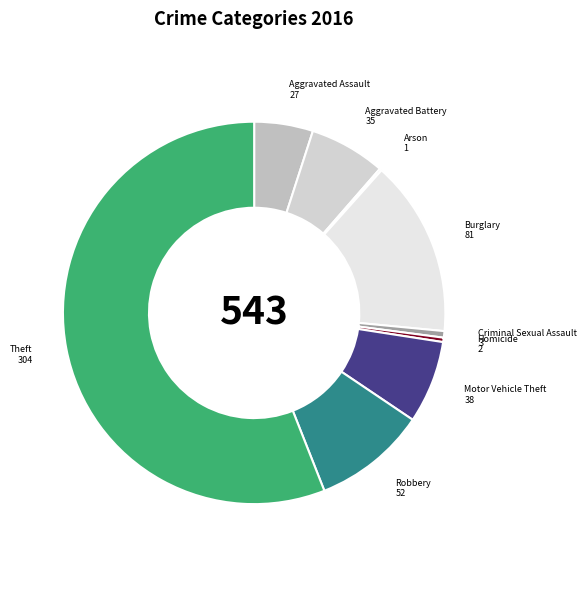

Which category has the biggest portion of the pie?

Theft